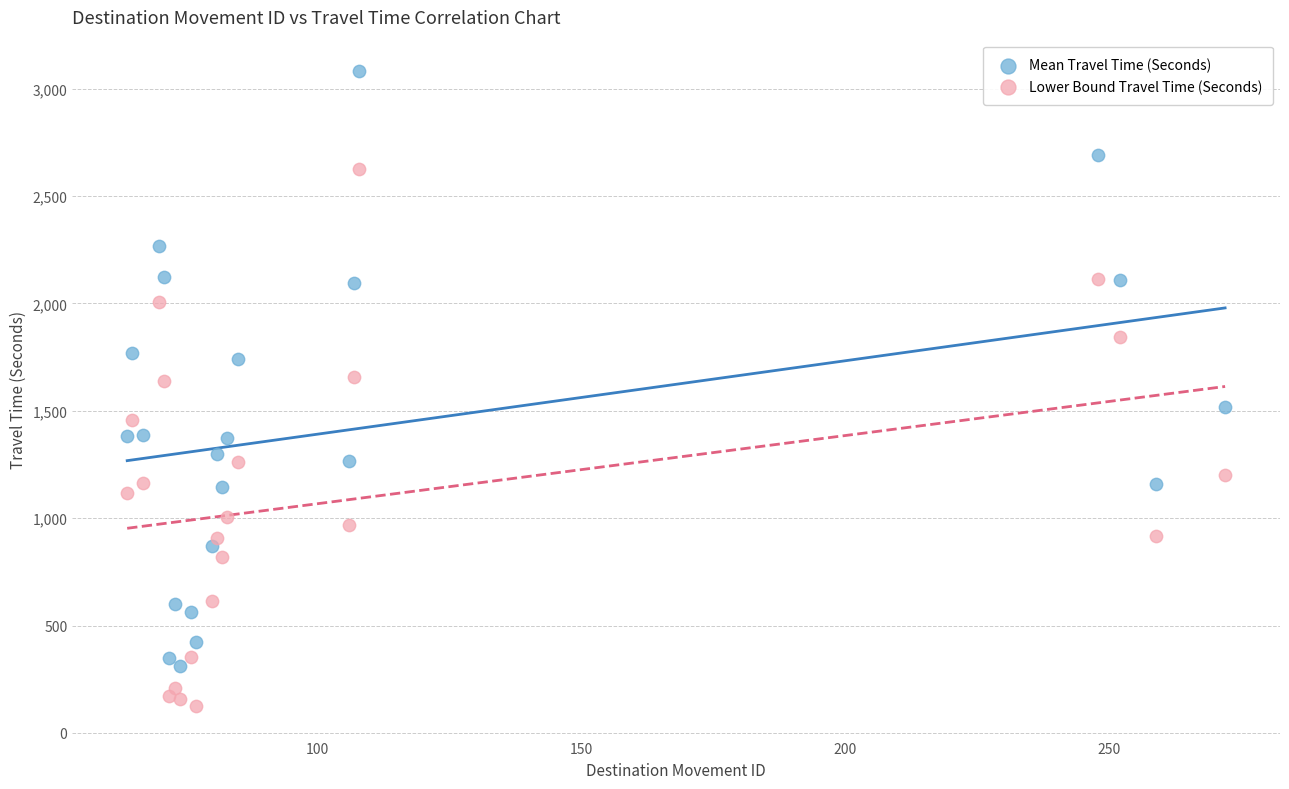

Which series has the largest Y range (max minus min)?

Mean Travel Time (Seconds)